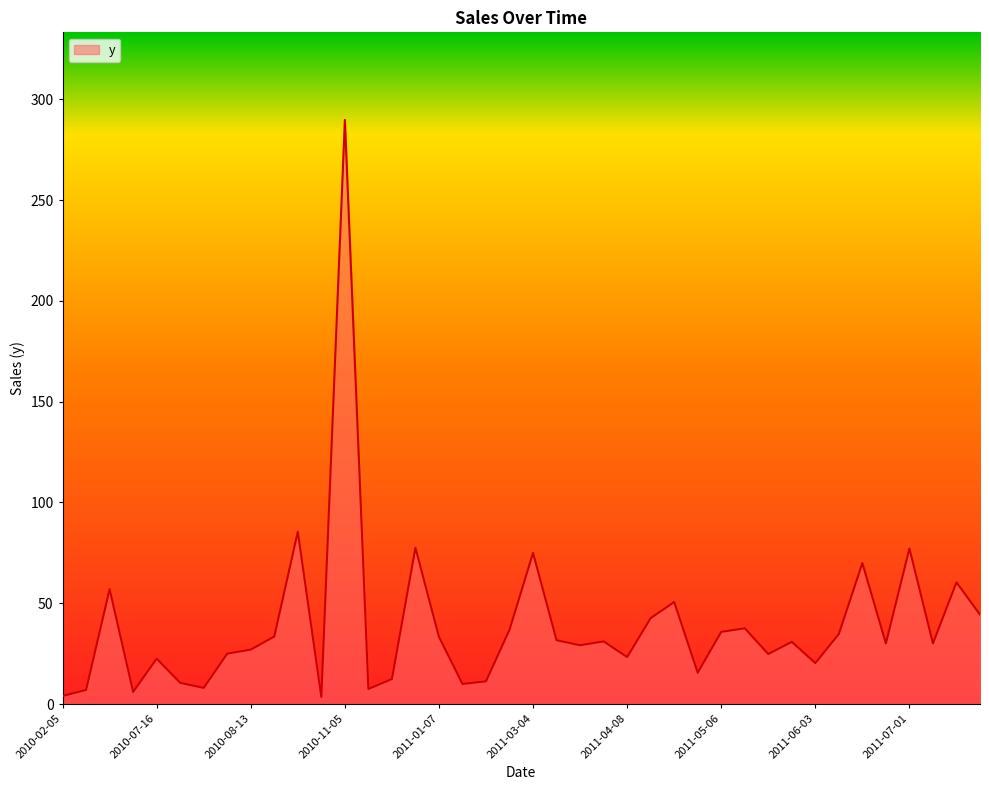

What is the greatest value displayed?

289.8